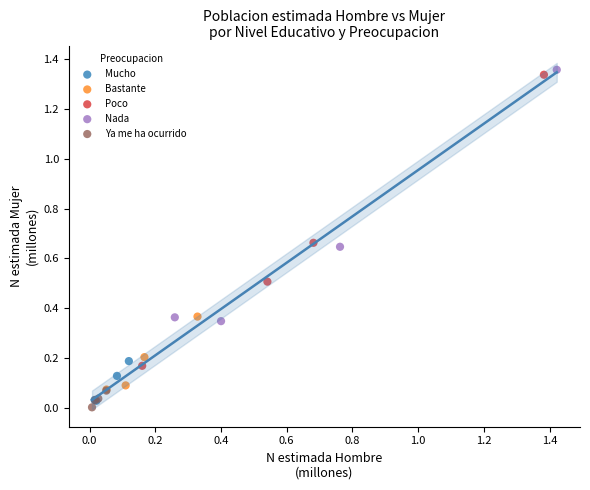

Which series has the widest spread of Y values?

Poco